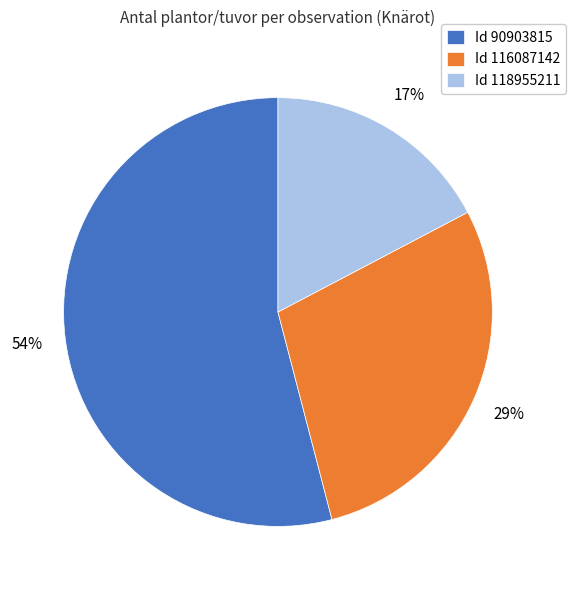

How many segments does this pie chart have?

3